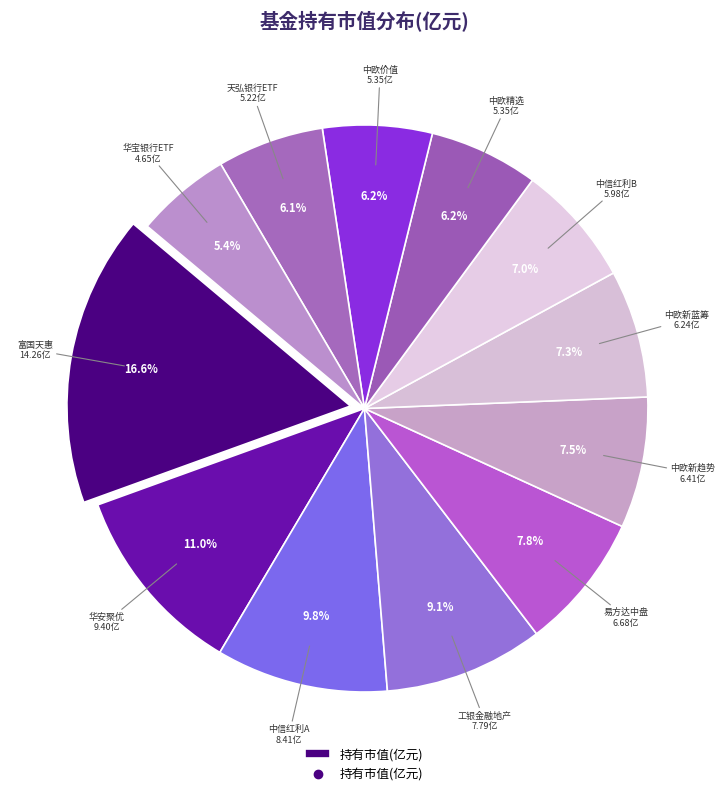

How many slices are in this pie chart?

12